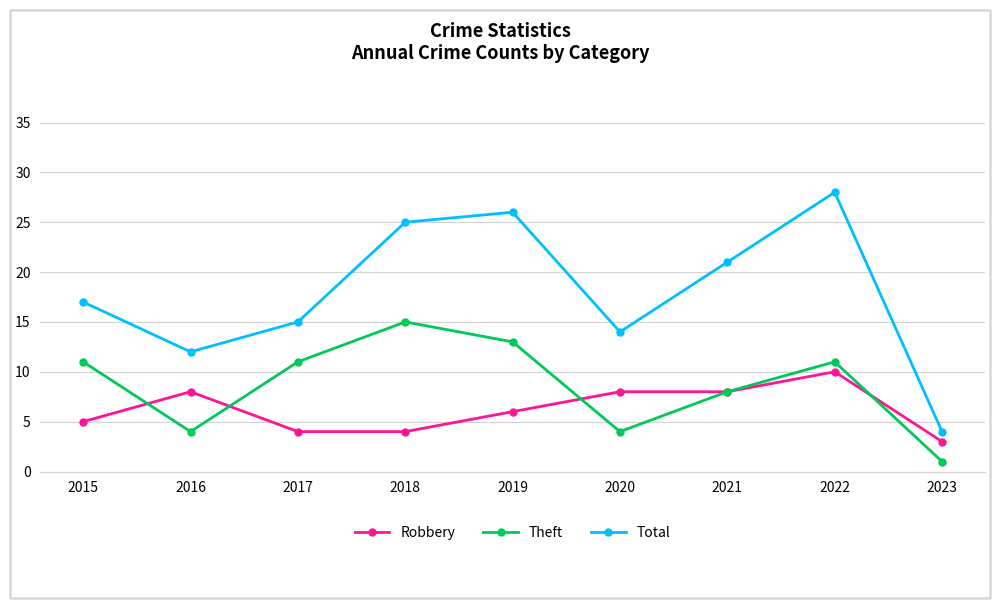

How many data points does each series have?

9